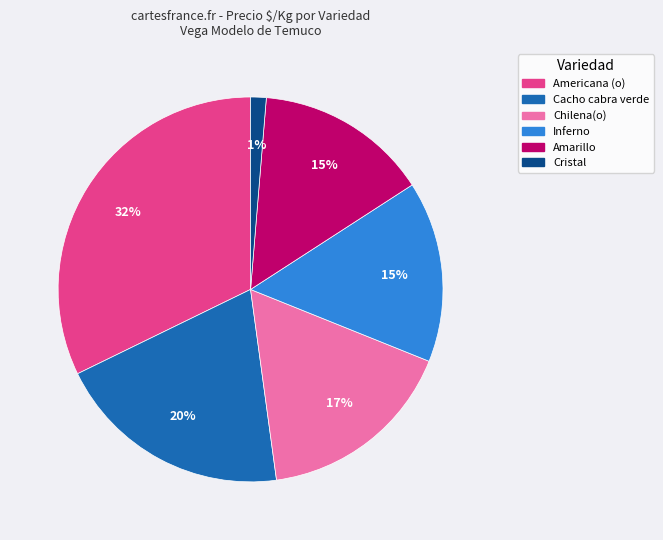

How many segments does this pie chart have?

6